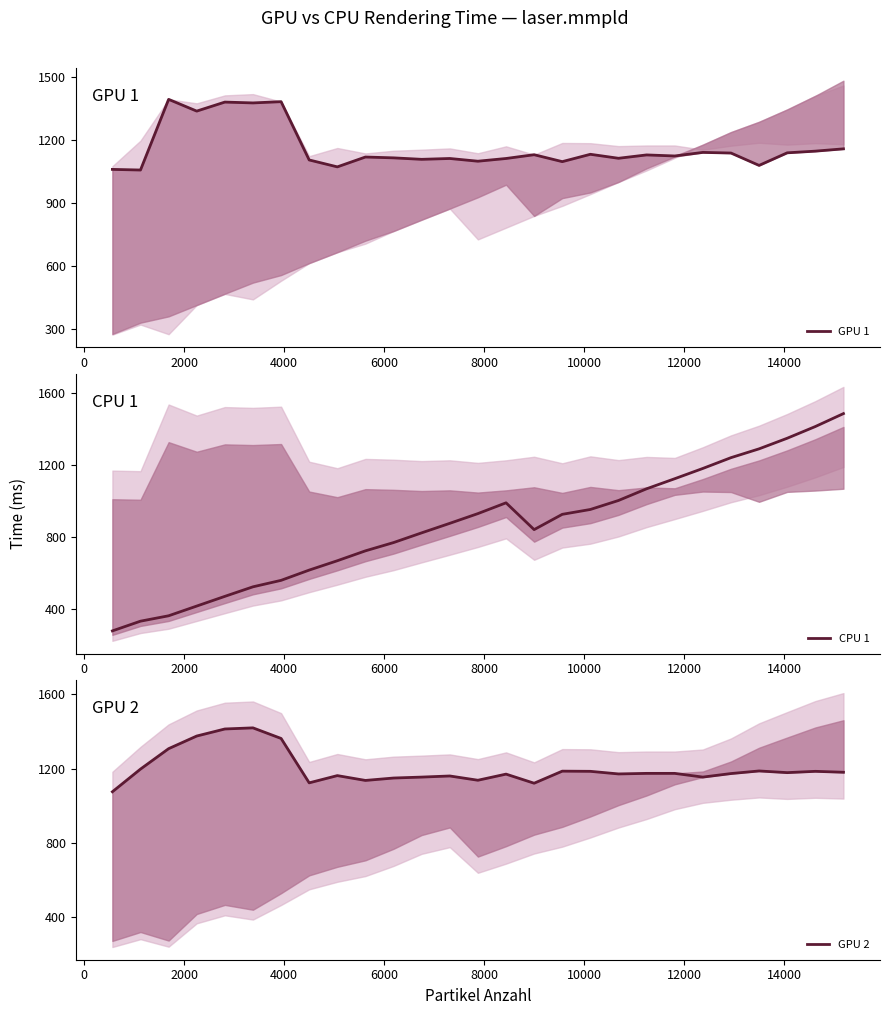

Where does the GPU 1 series first go above 1125?

2000